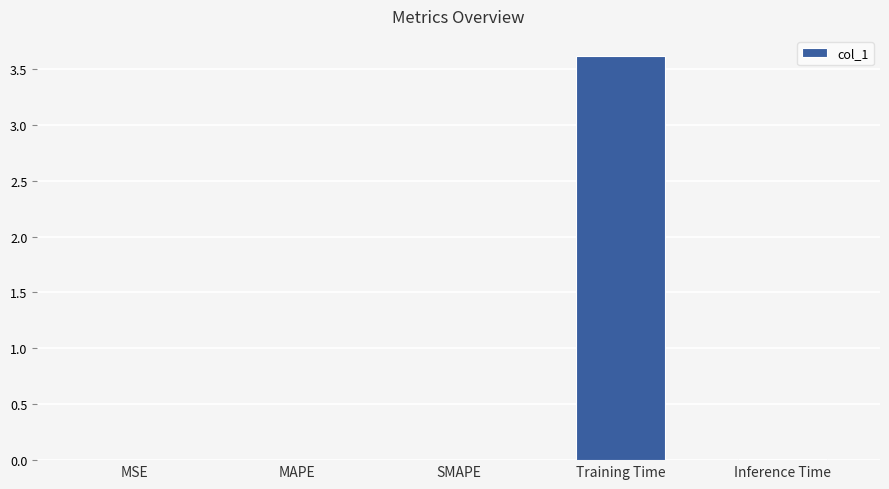

What is the sum of all values?

3.6